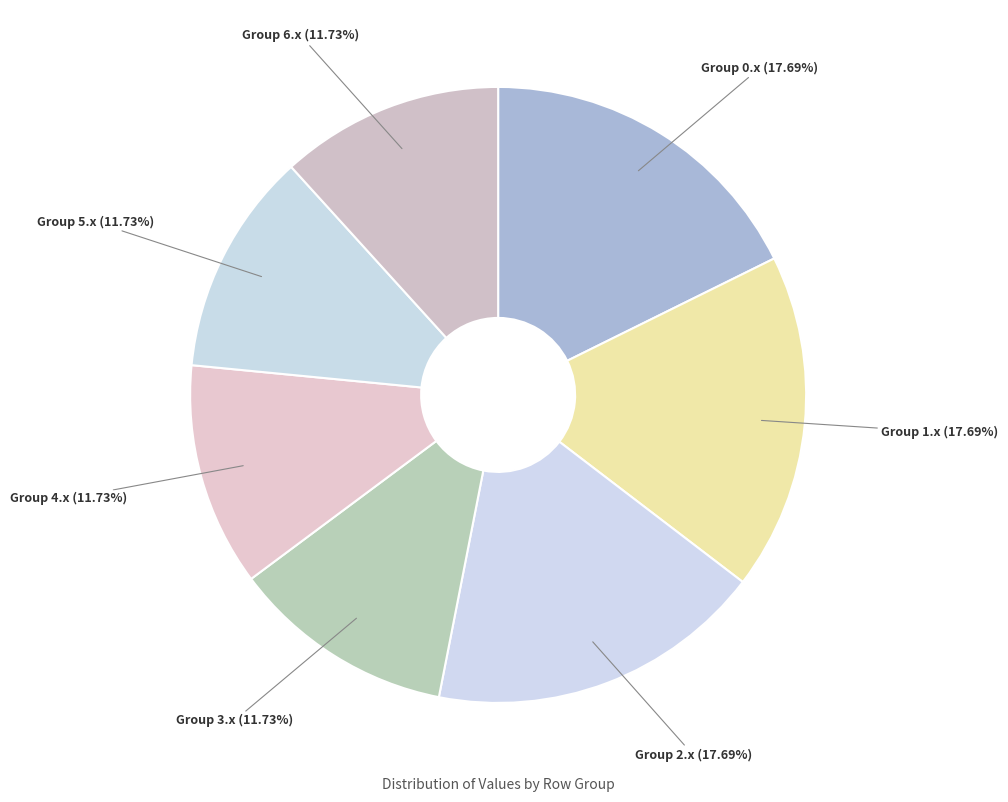

Is there a majority slice in this chart?

No